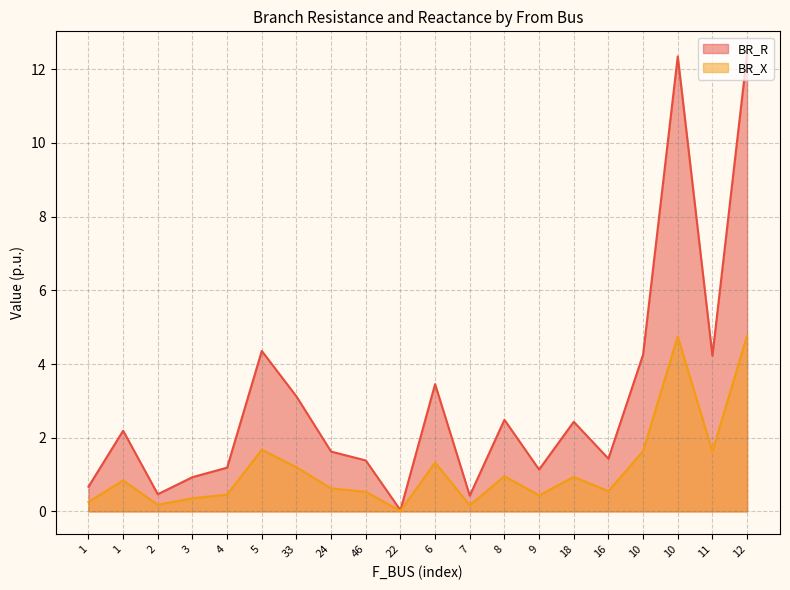

What are all the series names shown in the legend?

BR_R, BR_X